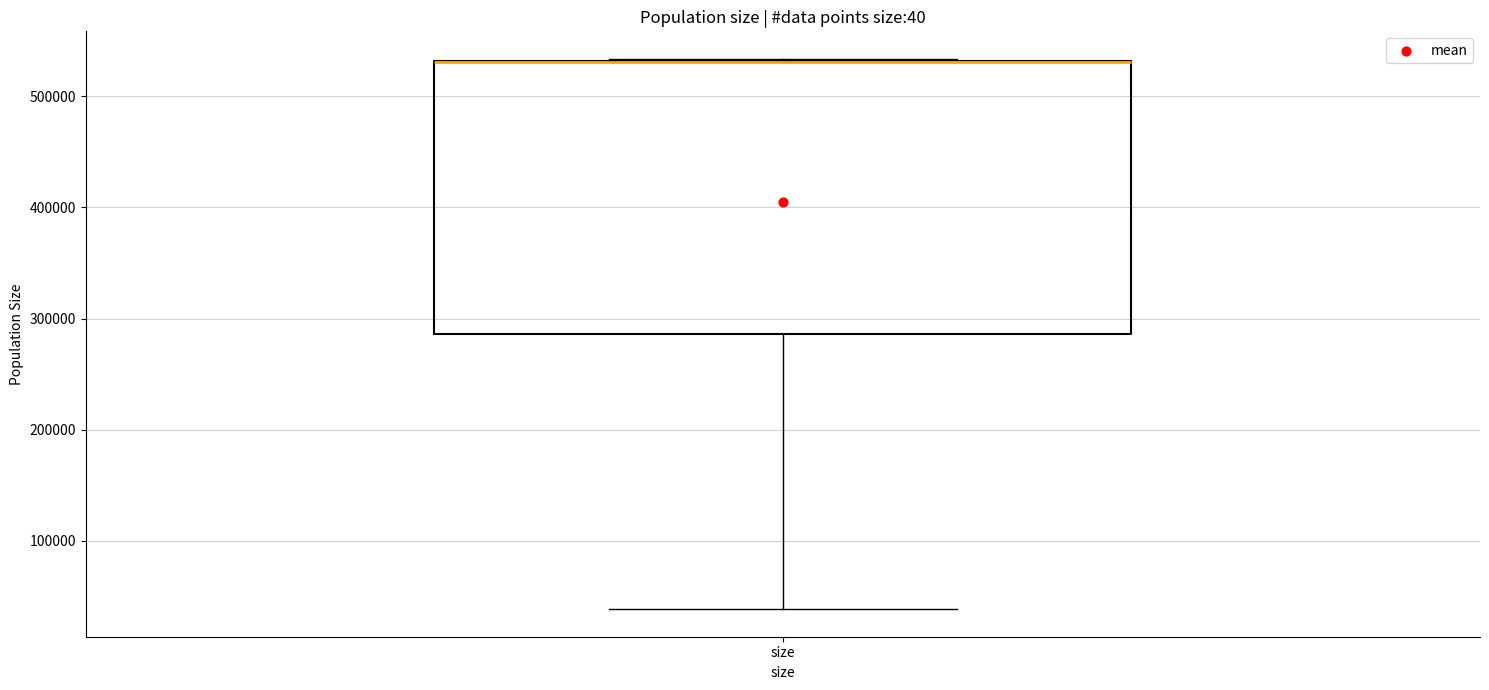

Read this box plot against the y-axis: the position of the median line, the range covered by the box, and the ends of both whiskers. The values are not printed on the chart, so give them approximately, as read against the axis.

median 530000 (drawn on the box's upper edge), box 290000 to 530000, whiskers 40000 to 530000